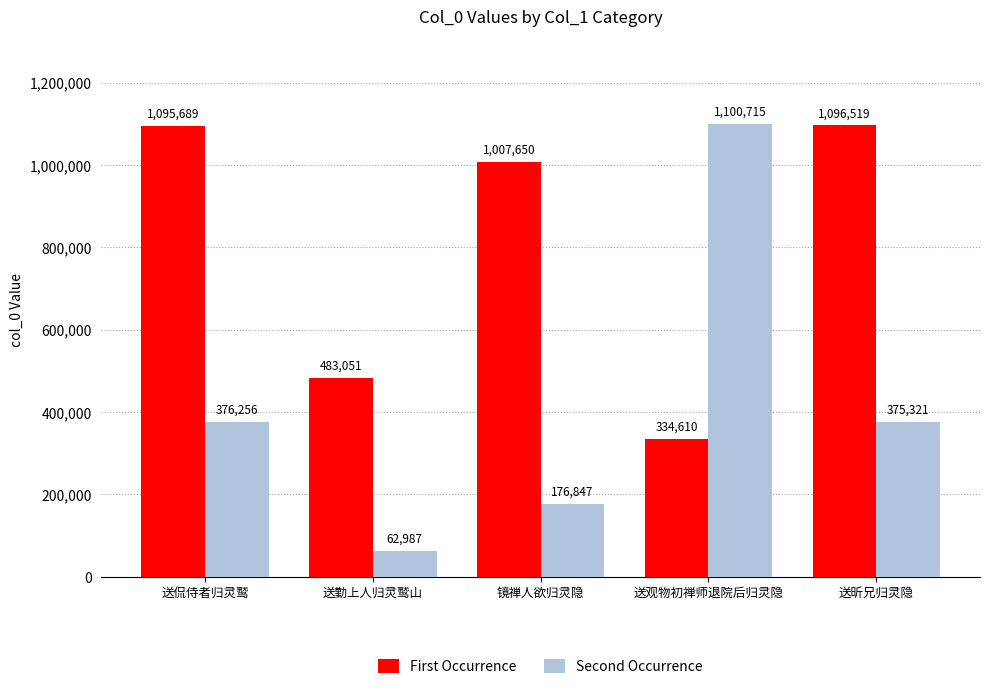

The Second Occurrence series shows 242267 at 送昕兄归灵隐. True or false?

False